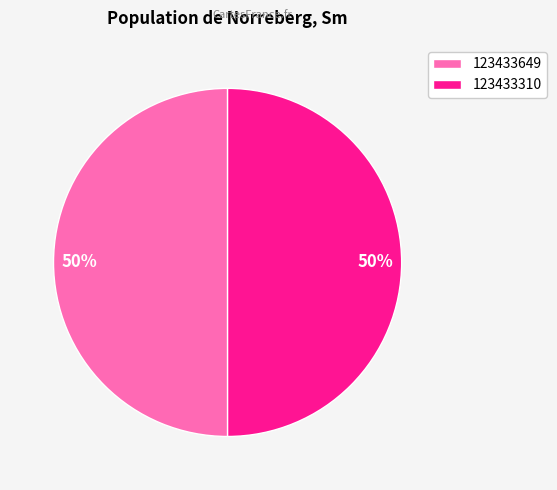

How many slices are in this pie chart?

2